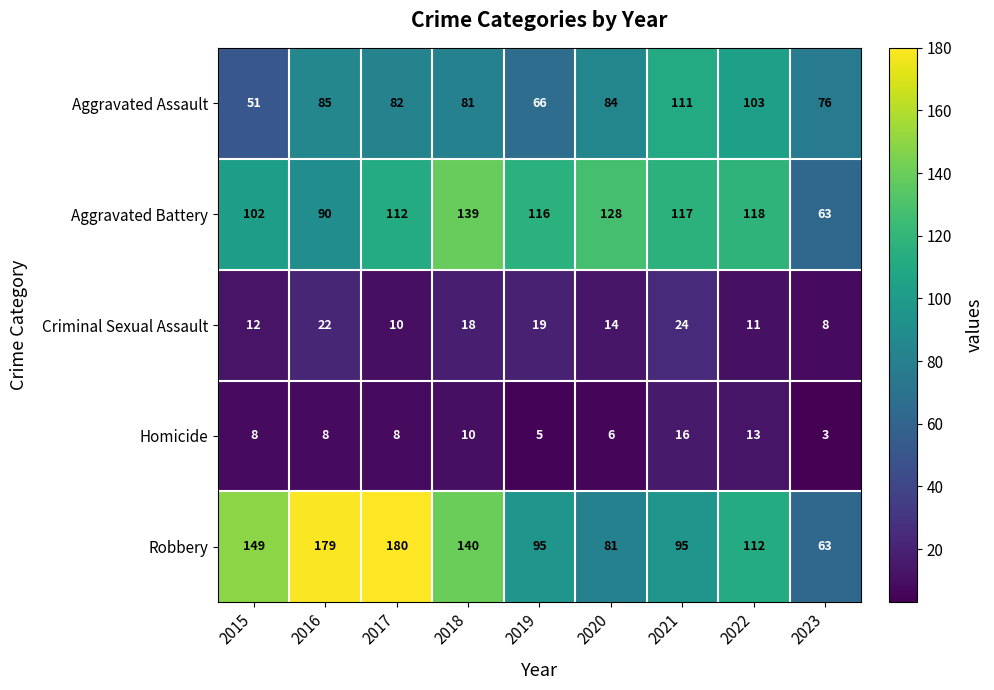

How many categories are shown in the chart?

9